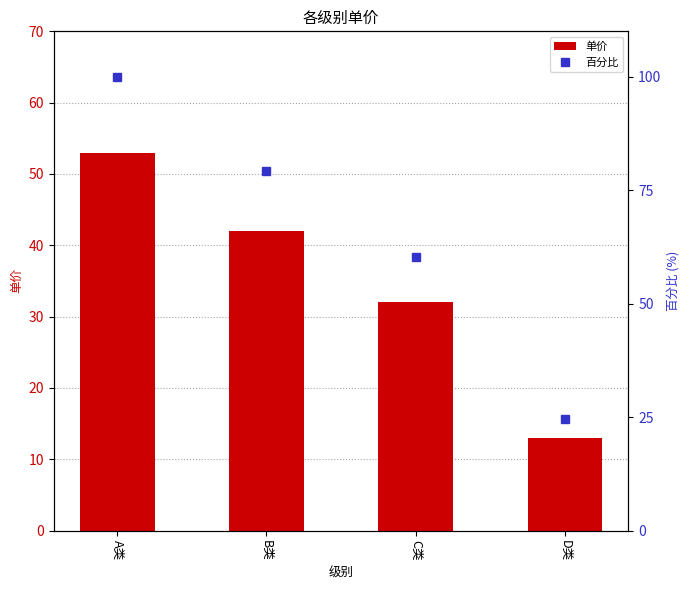

Between A类 and C类, which series saw the biggest shift?

百分比